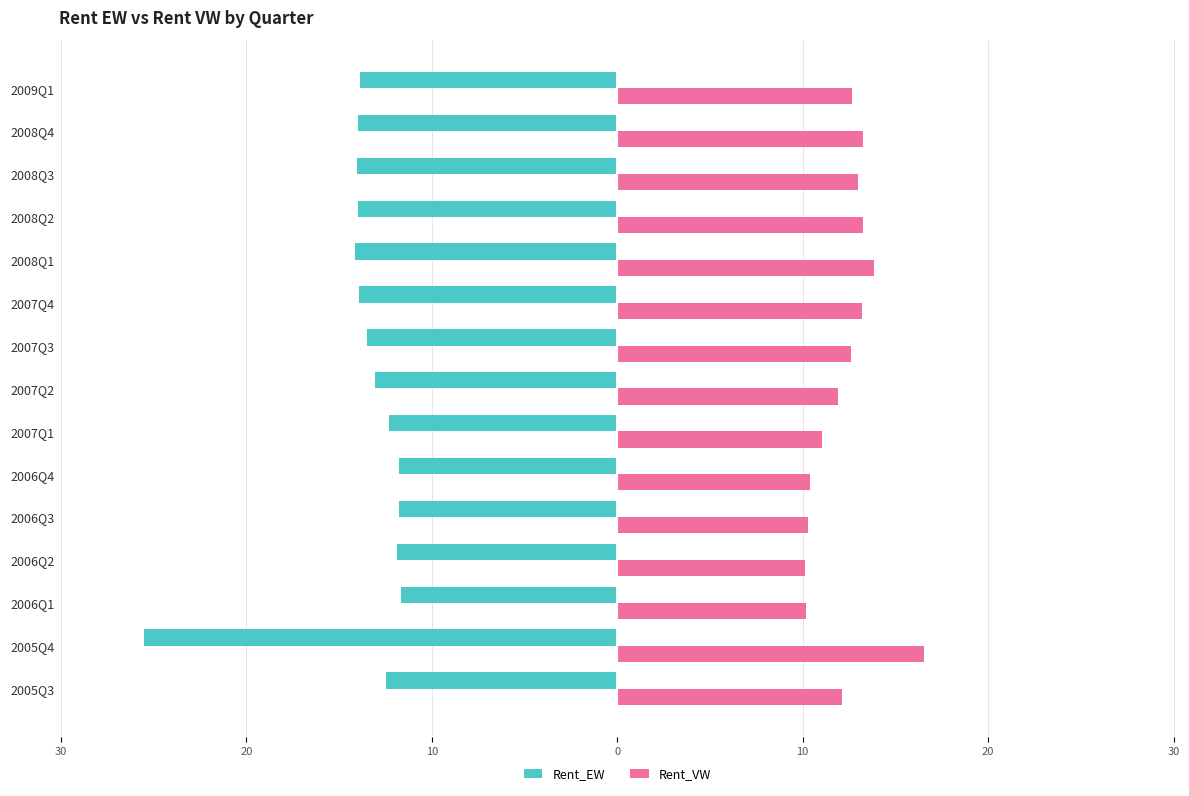

Reading left to right, extract all data points from this chart.

Rent_EW: -12.5	-25.5	-11.7	-11.9	-11.8	-11.8	-12.3	-13.1	-13.5	-13.9	-14.1	-14.0	-14.1	-14.0	-13.8
Rent_VW: 12.1	16.6	10.2	10.1	10.3	10.4	11.0	11.9	12.6	13.2	13.8	13.3	13.0	13.2	12.7